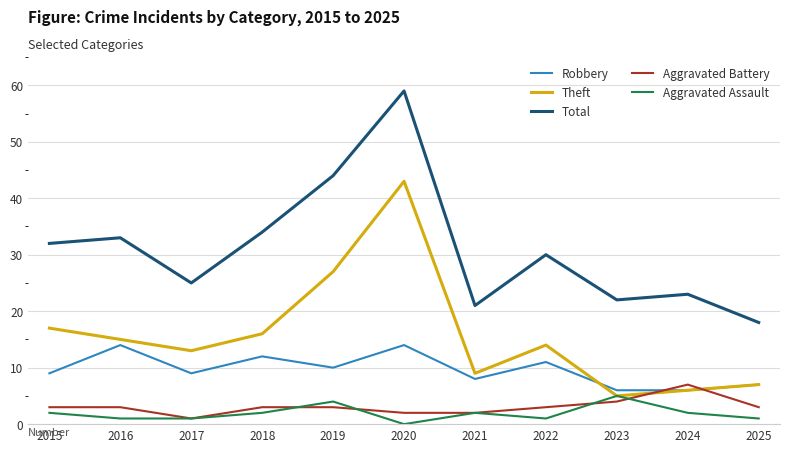

How many Aggravated Battery values are between 2 and 3?

8